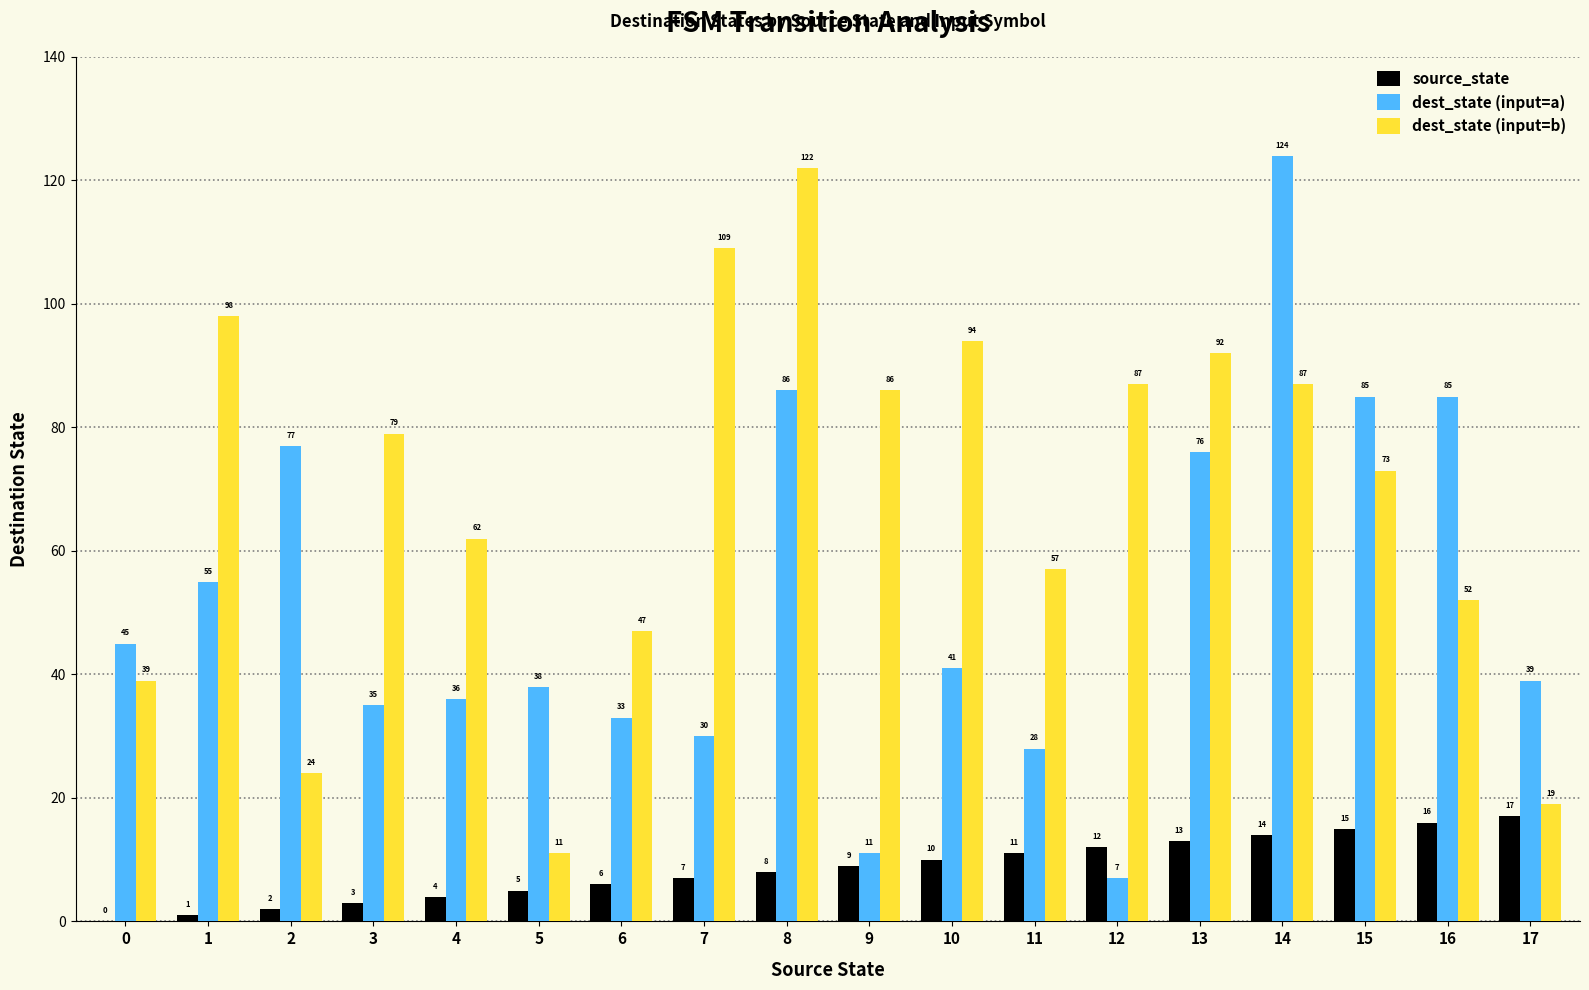

Are the bars horizontal?

No